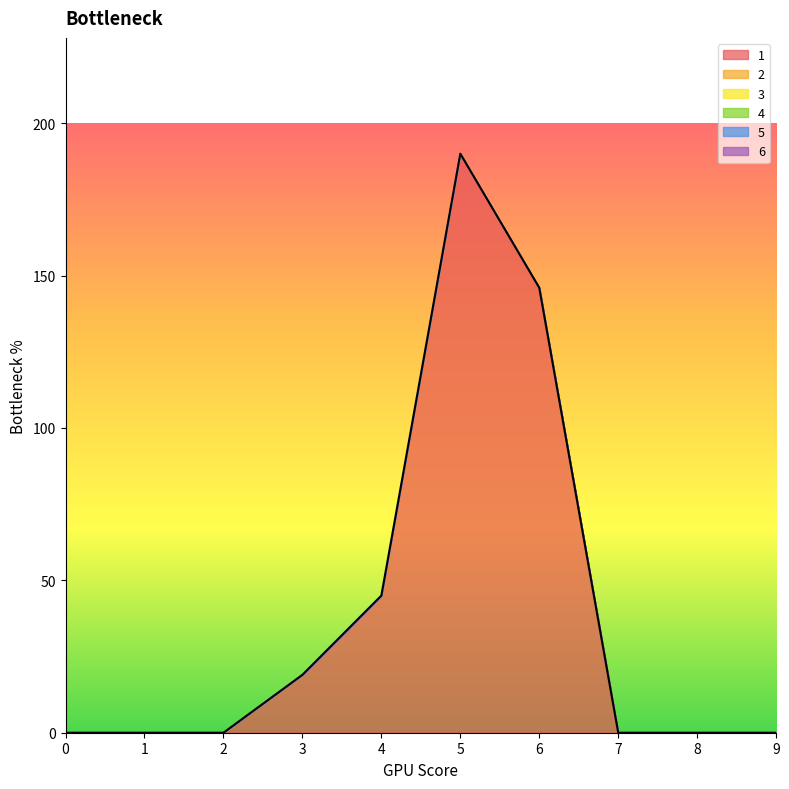

Between 0 and 8, which series saw the biggest shift?

1